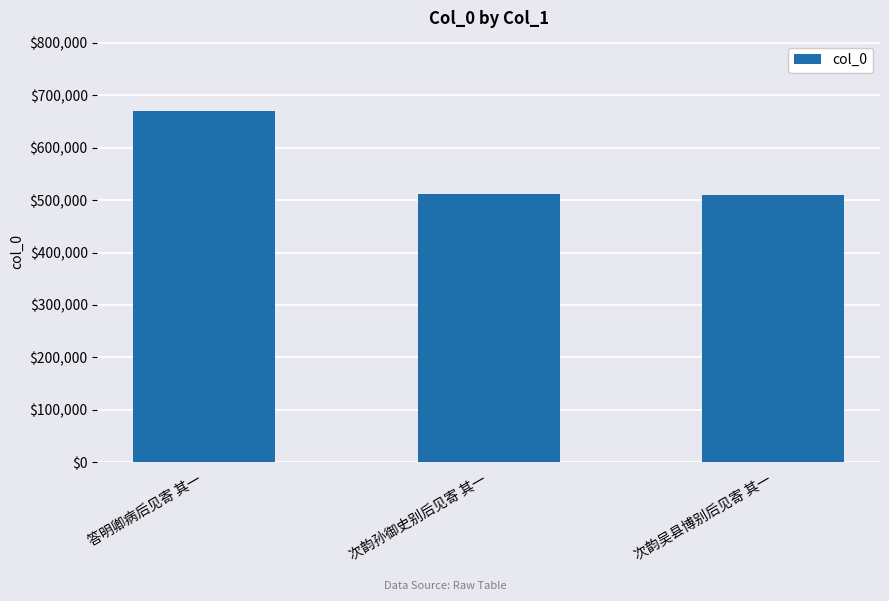

What is the difference between the maximum and minimum values?

159971